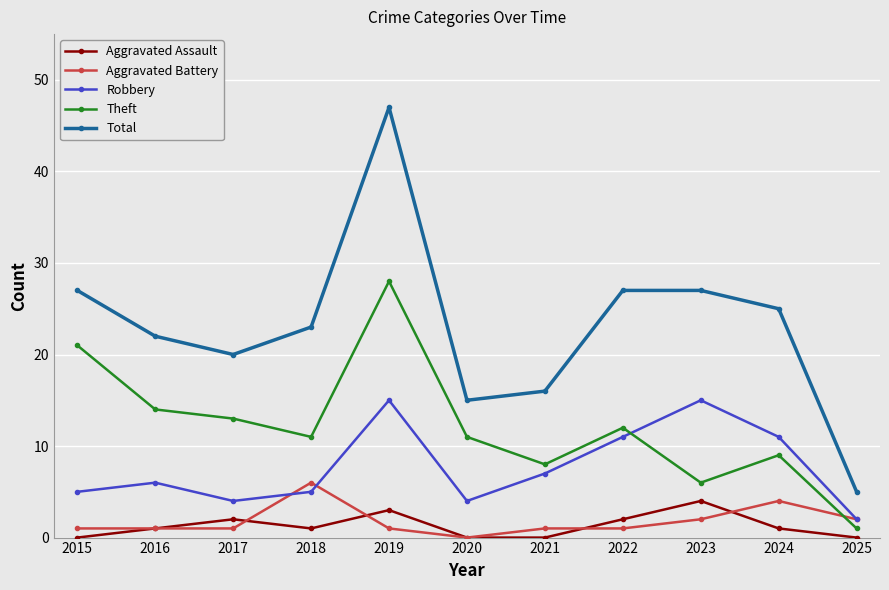

Reading right to left, transcribe all the data shown in this chart.

Aggravated Assault: 2025=0	2024=1	2023=4	2022=2	2021=0	2020=0	2019=3	2018=1	2017=2	2016=1	2015=0
Aggravated Battery: 2025=2	2024=4	2023=2	2022=1	2021=1	2020=0	2019=1	2018=6	2017=1	2016=1	2015=1
Robbery: 2025=2	2024=11	2023=15	2022=11	2021=7	2020=4	2019=15	2018=5	2017=4	2016=6	2015=5
Theft: 2025=1	2024=9	2023=6	2022=12	2021=8	2020=11	2019=28	2018=11	2017=13	2016=14	2015=21
Total: 2025=5	2024=25	2023=27	2022=27	2021=16	2020=15	2019=47	2018=23	2017=20	2016=22	2015=27